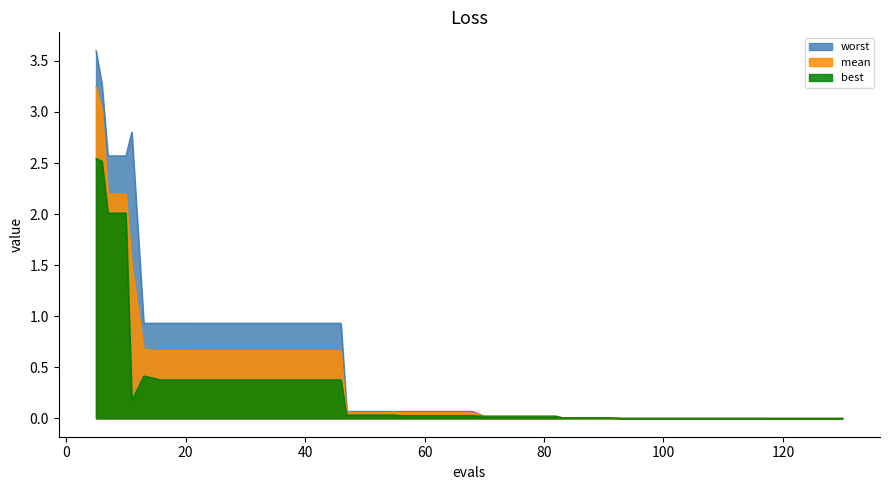

What is the maximum value shown in the chart?

3.6